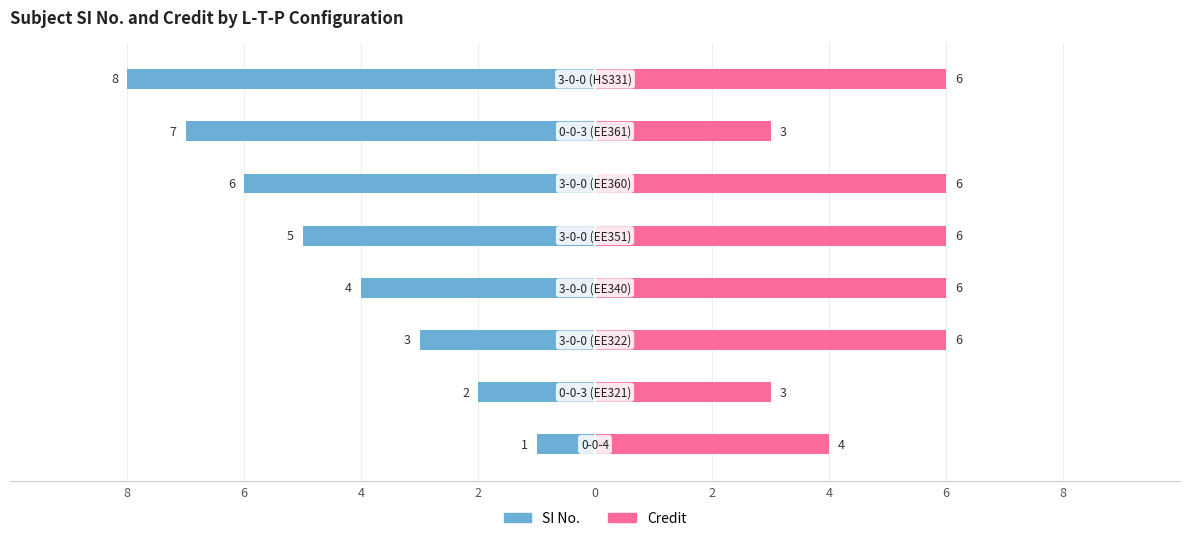

What are all the series names shown in the legend?

SI No., Credit